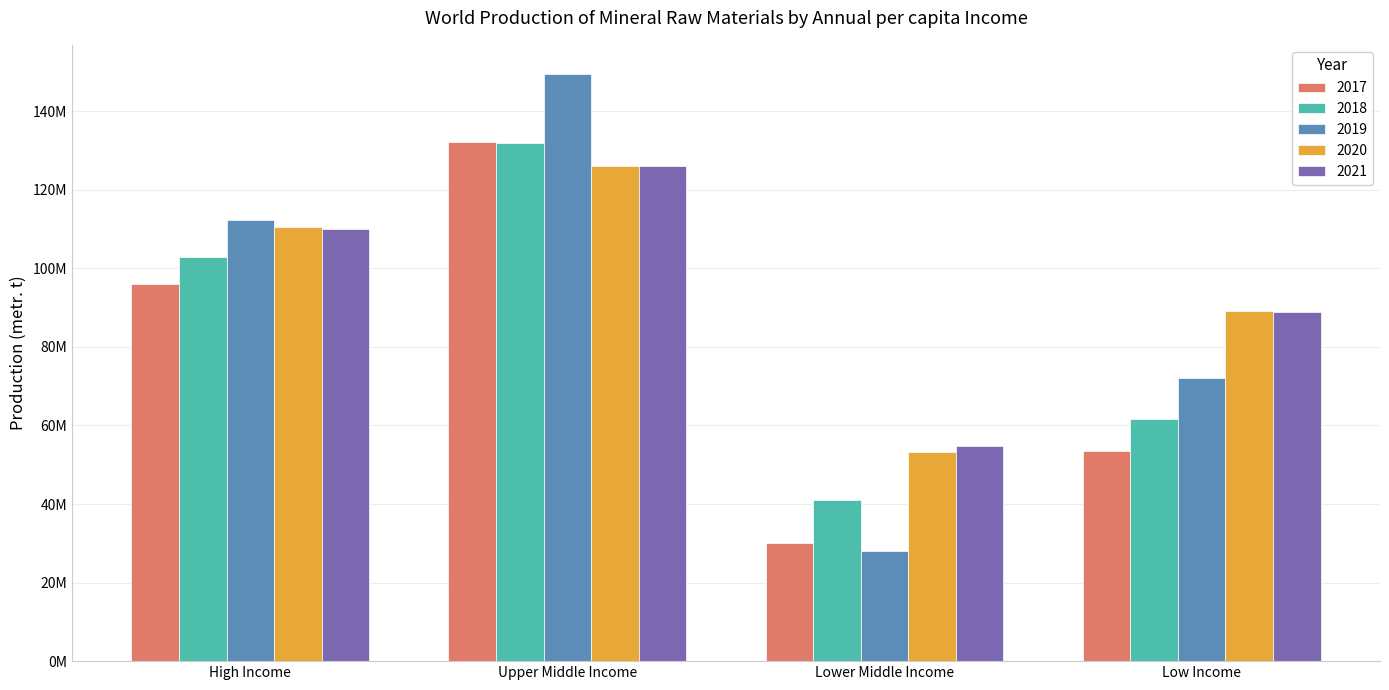

What are all the series names shown in the legend?

2017, 2018, 2019, 2020, 2021